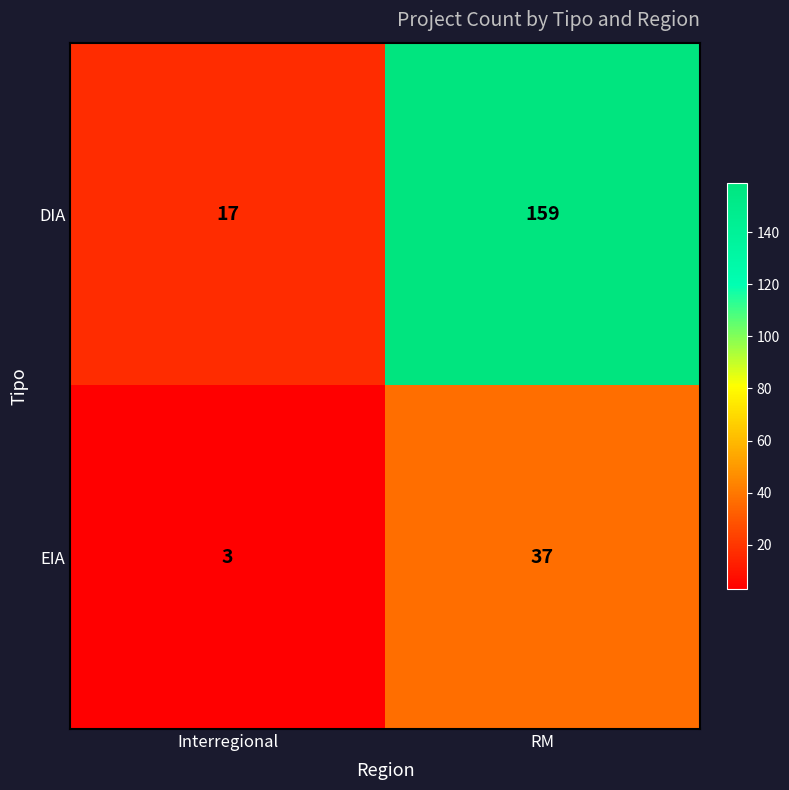

What is the average value of the DIA series?

88